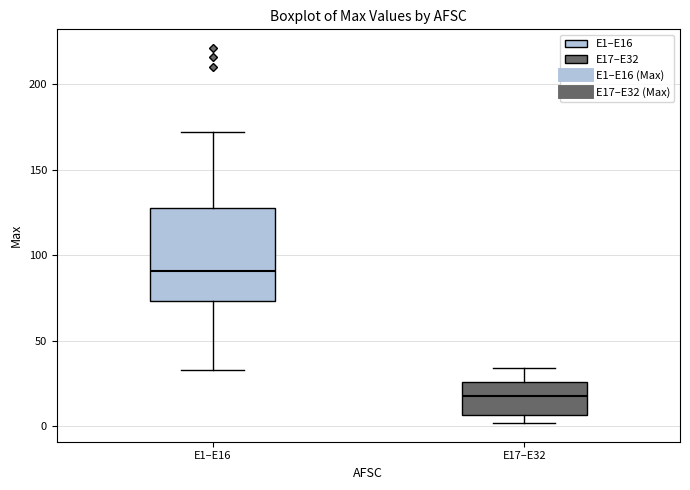

Where does the lower whisker of the box for E1–E16 end on the y-axis? The values are not printed on the chart, so give them approximately, as read against the axis.

35